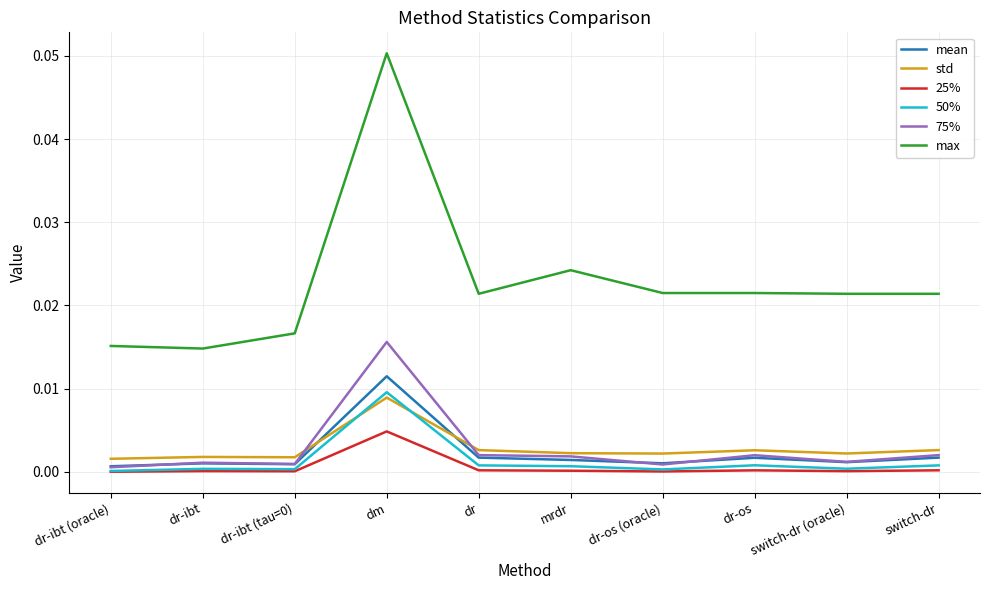

Which category has the highest value across all series?

dm